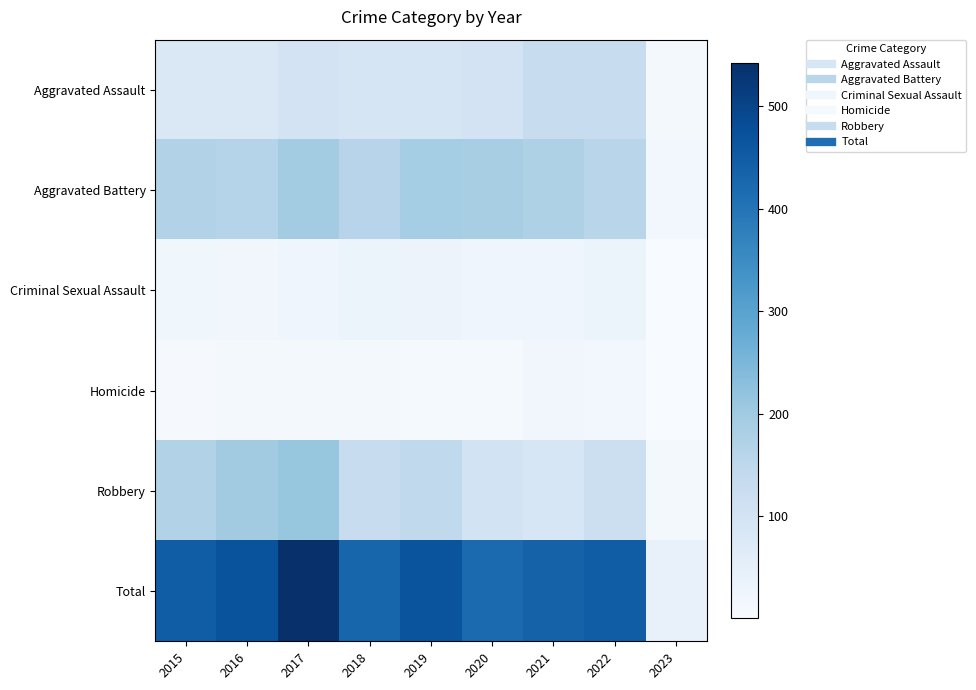

What is the difference between the highest and lowest values at 2019?

458